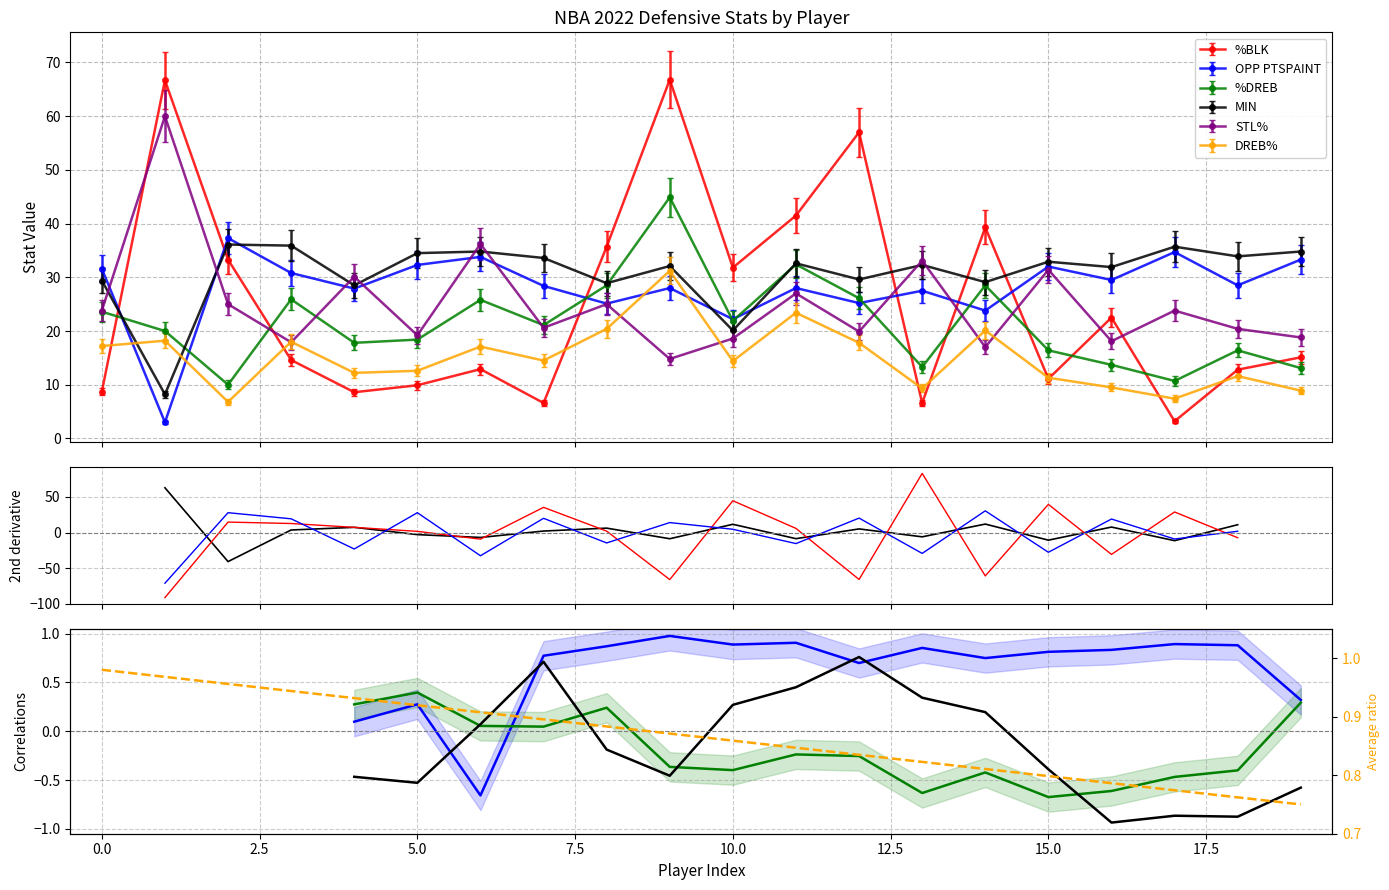

What is the value of the MIN point at the 13th from the left?

29.6